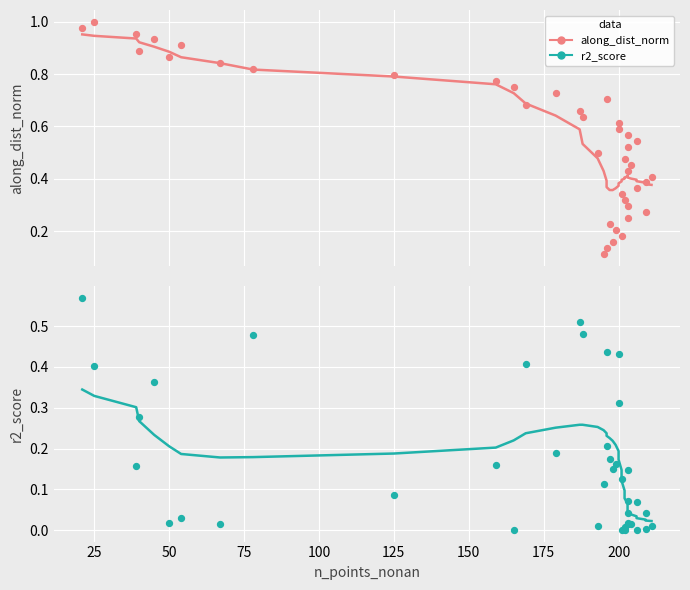

Is the value of along_dist_norm at 25 greater than the value of r2_score at 50?

Yes